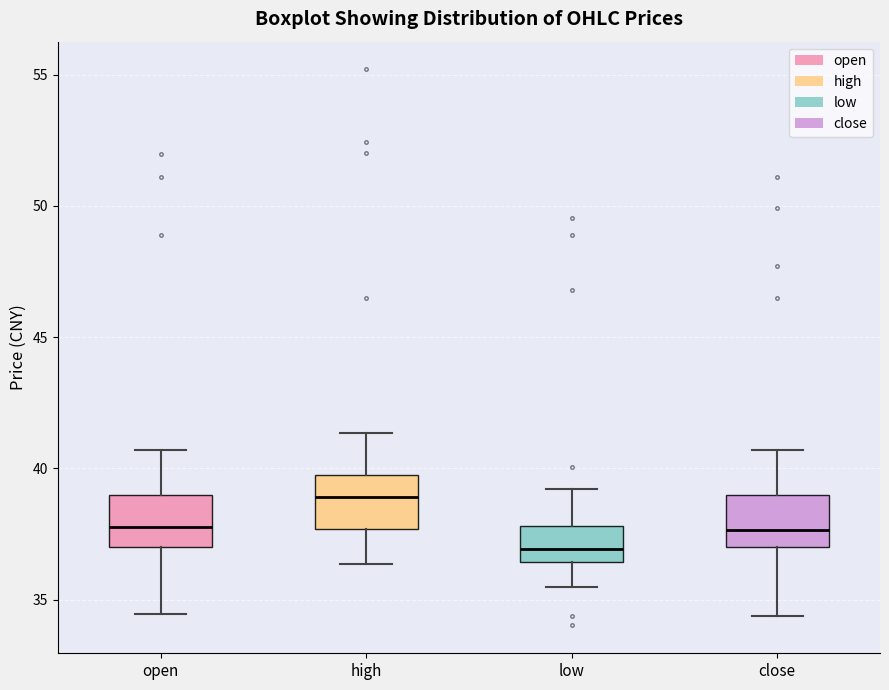

Reading left to right, read every box against the y-axis: the position of its median line, the range the box covers, and the ends of its whiskers. The values are not printed on the chart, so give them approximately, as read against the axis.

open: median 37.5, box 37.0 to 39.0, whiskers 34.5 to 40.5
high: median 39.0, box 37.5 to 39.5, whiskers 36.5 to 41.5
low: median 37.0, box 36.5 to 38.0, whiskers 35.5 to 39.0
close: median 37.5, box 37.0 to 39.0, whiskers 34.5 to 40.5